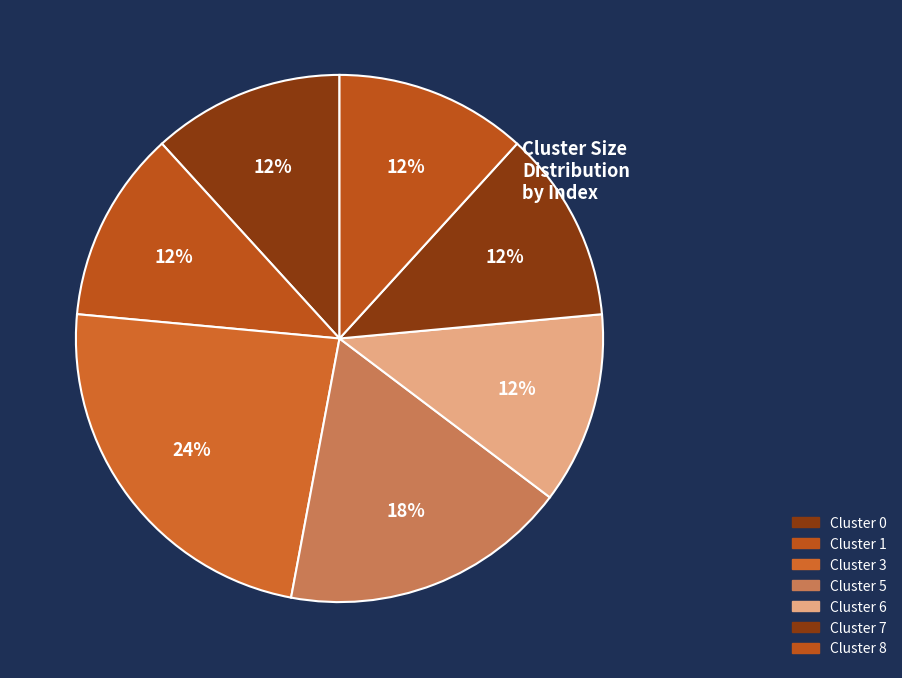

Does Cluster 1 account for over 50% of the chart?

No